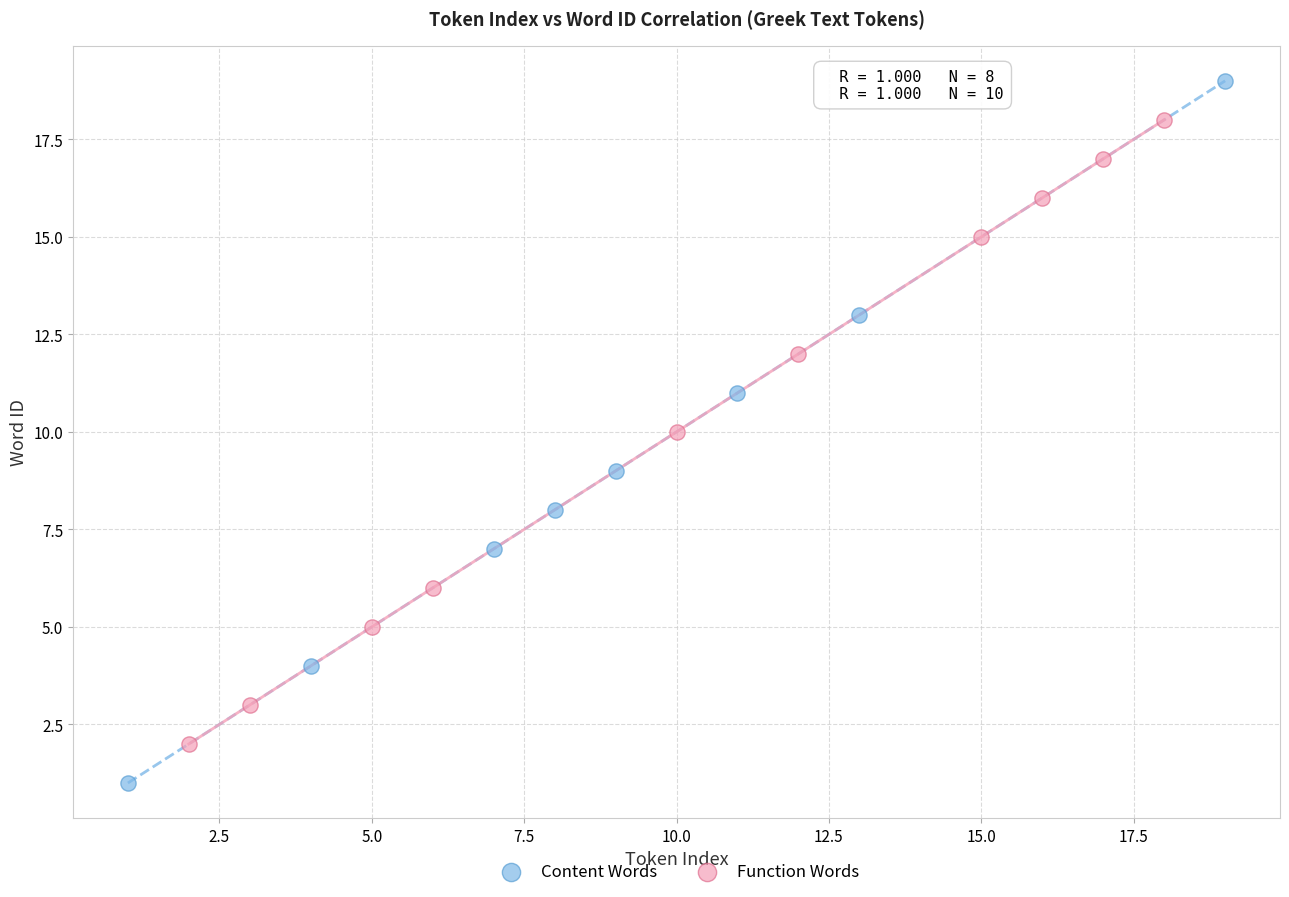

Which series reaches the minimum Y coordinate?

Content Words